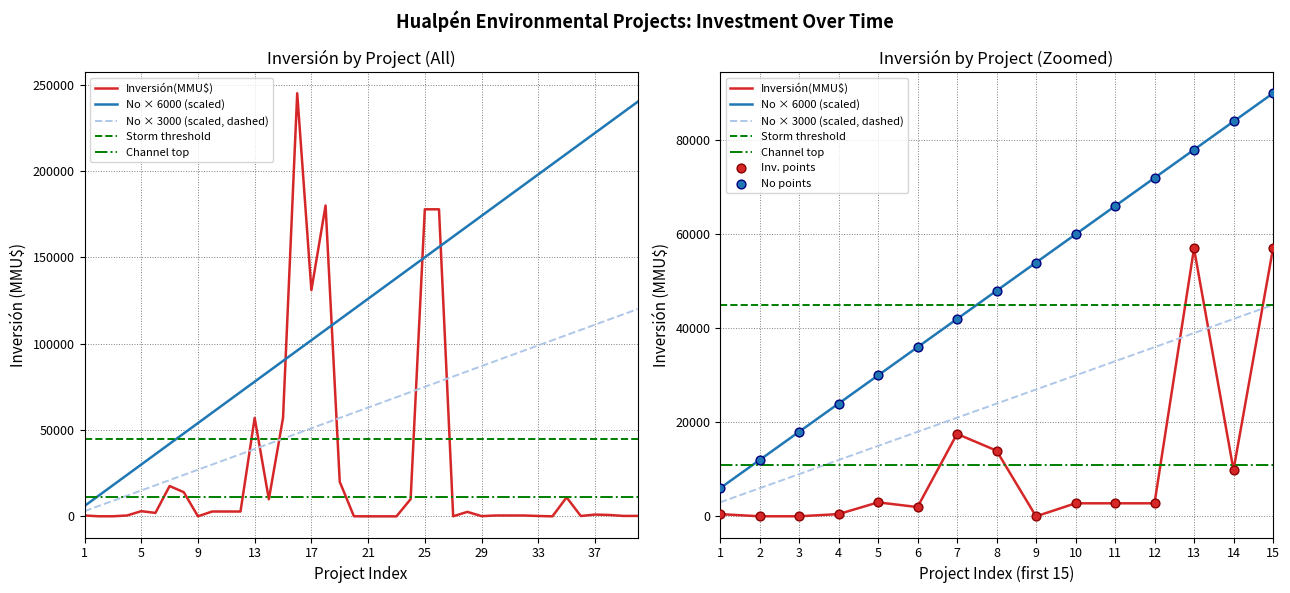

Which series reaches the maximum Y coordinate?

Inversión(MMU$)